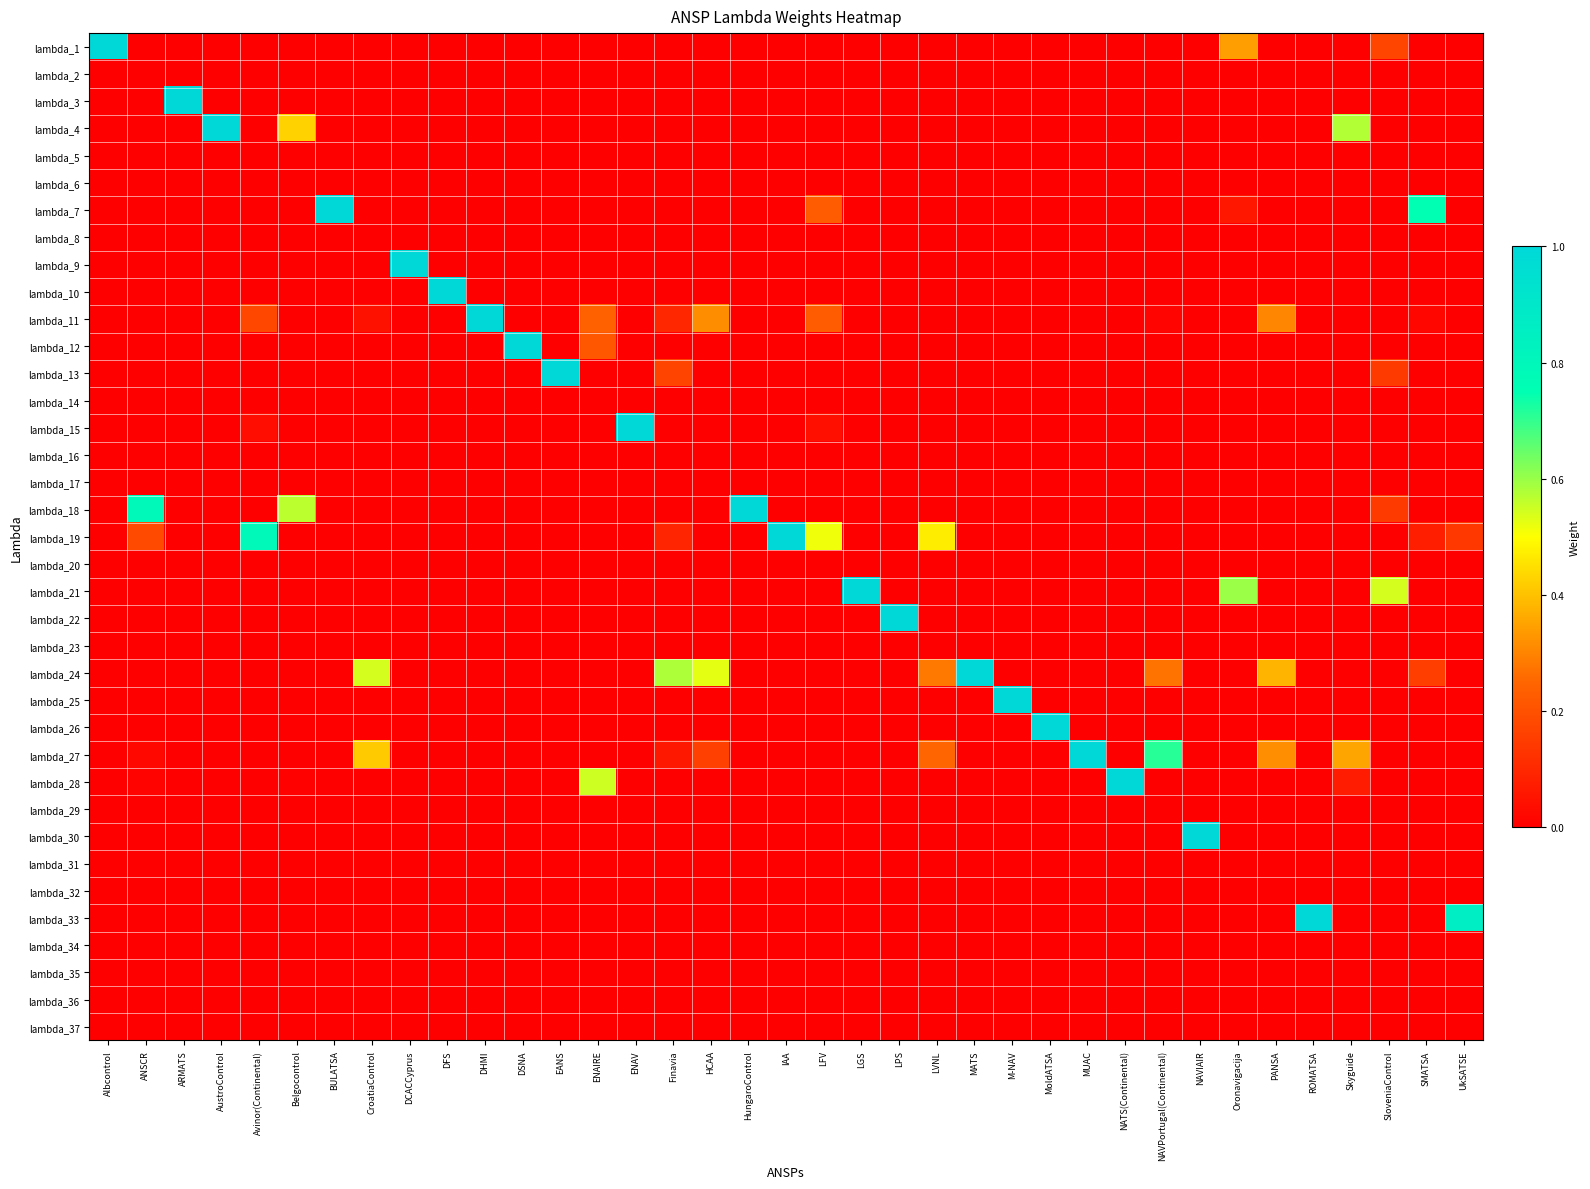

Reading right to left, transcribe all the data shown in this chart.

lambda_1: UkSATSE=0.0	SMATSA=0.0	SloveniaControl=0.2	Skyguide=0.0	ROMATSA=0.0	PANSA=0.0	Oronavigacija=0.3	NAVIAIR=0.0	NAVPortugal(Continental)=0.0	NATS(Continental)=0.0	MUAC=0.0	MoldATSA=0.0	M-NAV=0.0	MATS=0.0	LVNL=0.0	LPS=0.0	LGS=0.0	LFV=0.0	IAA=0.0	HungaroControl=0.0	HCAA=0.0	Finavia=0.0	ENAV=0.0	ENAIRE=0.0	EANS=0.0	DSNA=0.0	DHMI=0.0	DFS=0.0	DCACCyprus=0.0	CroatiaControl=0.0	BULATSA=0.0	Belgocontrol=0.0	Avinor(Continental)=0.0	AustroControl=0.0	ARMATS=0.0	ANSCR=0.0	Albcontrol=1.0
lambda_2: UkSATSE=0.0	SMATSA=0.0	SloveniaControl=0.0	Skyguide=0.0	ROMATSA=0.0	PANSA=0.0	Oronavigacija=0.0	NAVIAIR=0.0	NAVPortugal(Continental)=0.0	NATS(Continental)=0.0	MUAC=0.0	MoldATSA=0.0	M-NAV=0.0	MATS=0.0	LVNL=0.0	LPS=0.0	LGS=0.0	LFV=0.0	IAA=0.0	HungaroControl=0.0	HCAA=0.0	Finavia=0.0	ENAV=0.0	ENAIRE=0.0	EANS=0.0	DSNA=0.0	DHMI=0.0	DFS=0.0	DCACCyprus=0.0	CroatiaControl=0.0	BULATSA=0.0	Belgocontrol=0.0	Avinor(Continental)=0.0	AustroControl=0.0	ARMATS=0.0	ANSCR=0.0	Albcontrol=0.0
lambda_3: UkSATSE=0.0	SMATSA=0.0	SloveniaControl=0.0	Skyguide=0.0	ROMATSA=0.0	PANSA=0.0	Oronavigacija=0.0	NAVIAIR=0.0	NAVPortugal(Continental)=0.0	NATS(Continental)=0.0	MUAC=0.0	MoldATSA=0.0	M-NAV=0.0	MATS=0.0	LVNL=0.0	LPS=0.0	LGS=0.0	LFV=0.0	IAA=0.0	HungaroControl=0.0	HCAA=0.0	Finavia=0.0	ENAV=0.0	ENAIRE=0.0	EANS=0.0	DSNA=0.0	DHMI=0.0	DFS=0.0	DCACCyprus=0.0	CroatiaControl=0.0	BULATSA=0.0	Belgocontrol=0.0	Avinor(Continental)=0.0	AustroControl=0.0	ARMATS=1.0	ANSCR=0.0	Albcontrol=0.0
lambda_4: UkSATSE=0.0	SMATSA=0.0	SloveniaControl=0.0	Skyguide=0.6	ROMATSA=0.0	PANSA=0.0	Oronavigacija=0.0	NAVIAIR=0.0	NAVPortugal(Continental)=0.0	NATS(Continental)=0.0	MUAC=0.0	MoldATSA=0.0	M-NAV=0.0	MATS=0.0	LVNL=0.0	LPS=0.0	LGS=0.0	LFV=0.0	IAA=0.0	HungaroControl=0.0	HCAA=0.0	Finavia=0.0	ENAV=0.0	ENAIRE=0.0	EANS=0.0	DSNA=0.0	DHMI=0.0	DFS=0.0	DCACCyprus=0.0	CroatiaControl=0.0	BULATSA=0.0	Belgocontrol=0.4	Avinor(Continental)=0.0	AustroControl=1.0	ARMATS=0.0	ANSCR=0.0	Albcontrol=0.0
lambda_5: UkSATSE=0.0	SMATSA=0.0	SloveniaControl=0.0	Skyguide=0.0	ROMATSA=0.0	PANSA=0.0	Oronavigacija=0.0	NAVIAIR=0.0	NAVPortugal(Continental)=0.0	NATS(Continental)=0.0	MUAC=0.0	MoldATSA=0.0	M-NAV=0.0	MATS=0.0	LVNL=0.0	LPS=0.0	LGS=0.0	LFV=0.0	IAA=0.0	HungaroControl=0.0	HCAA=0.0	Finavia=0.0	ENAV=0.0	ENAIRE=0.0	EANS=0.0	DSNA=0.0	DHMI=0.0	DFS=0.0	DCACCyprus=0.0	CroatiaControl=0.0	BULATSA=0.0	Belgocontrol=0.0	Avinor(Continental)=0.0	AustroControl=0.0	ARMATS=0.0	ANSCR=0.0	Albcontrol=0.0
lambda_6: UkSATSE=0.0	SMATSA=0.0	SloveniaControl=0.0	Skyguide=0.0	ROMATSA=0.0	PANSA=0.0	Oronavigacija=0.0	NAVIAIR=0.0	NAVPortugal(Continental)=0.0	NATS(Continental)=0.0	MUAC=0.0	MoldATSA=0.0	M-NAV=0.0	MATS=0.0	LVNL=0.0	LPS=0.0	LGS=0.0	LFV=0.0	IAA=0.0	HungaroControl=0.0	HCAA=0.0	Finavia=0.0	ENAV=0.0	ENAIRE=0.0	EANS=0.0	DSNA=0.0	DHMI=0.0	DFS=0.0	DCACCyprus=0.0	CroatiaControl=0.0	BULATSA=0.0	Belgocontrol=0.0	Avinor(Continental)=0.0	AustroControl=0.0	ARMATS=0.0	ANSCR=0.0	Albcontrol=0.0
lambda_7: UkSATSE=0.0	SMATSA=0.8	SloveniaControl=0.0	Skyguide=0.0	ROMATSA=0.0	PANSA=0.0	Oronavigacija=0.1	NAVIAIR=0.0	NAVPortugal(Continental)=0.0	NATS(Continental)=0.0	MUAC=0.0	MoldATSA=0.0	M-NAV=0.0	MATS=0.0	LVNL=0.0	LPS=0.0	LGS=0.0	LFV=0.2	IAA=0.0	HungaroControl=0.0	HCAA=0.0	Finavia=0.0	ENAV=0.0	ENAIRE=0.0	EANS=0.0	DSNA=0.0	DHMI=0.0	DFS=0.0	DCACCyprus=0.0	CroatiaControl=0.0	BULATSA=1.0	Belgocontrol=0.0	Avinor(Continental)=0.0	AustroControl=0.0	ARMATS=0.0	ANSCR=0.0	Albcontrol=0.0
lambda_8: UkSATSE=0.0	SMATSA=0.0	SloveniaControl=0.0	Skyguide=0.0	ROMATSA=0.0	PANSA=0.0	Oronavigacija=0.0	NAVIAIR=0.0	NAVPortugal(Continental)=0.0	NATS(Continental)=0.0	MUAC=0.0	MoldATSA=0.0	M-NAV=0.0	MATS=0.0	LVNL=0.0	LPS=0.0	LGS=0.0	LFV=0.0	IAA=0.0	HungaroControl=0.0	HCAA=0.0	Finavia=0.0	ENAV=0.0	ENAIRE=0.0	EANS=0.0	DSNA=0.0	DHMI=0.0	DFS=0.0	DCACCyprus=0.0	CroatiaControl=0.0	BULATSA=0.0	Belgocontrol=0.0	Avinor(Continental)=0.0	AustroControl=0.0	ARMATS=0.0	ANSCR=0.0	Albcontrol=0.0
lambda_9: UkSATSE=0.0	SMATSA=0.0	SloveniaControl=0.0	Skyguide=0.0	ROMATSA=0.0	PANSA=0.0	Oronavigacija=0.0	NAVIAIR=0.0	NAVPortugal(Continental)=0.0	NATS(Continental)=0.0	MUAC=0.0	MoldATSA=0.0	M-NAV=0.0	MATS=0.0	LVNL=0.0	LPS=0.0	LGS=0.0	LFV=0.0	IAA=0.0	HungaroControl=0.0	HCAA=0.0	Finavia=0.0	ENAV=0.0	ENAIRE=0.0	EANS=0.0	DSNA=0.0	DHMI=0.0	DFS=0.0	DCACCyprus=1.0	CroatiaControl=0.0	BULATSA=0.0	Belgocontrol=0.0	Avinor(Continental)=0.0	AustroControl=0.0	ARMATS=0.0	ANSCR=0.0	Albcontrol=0.0
lambda_10: UkSATSE=0.0	SMATSA=0.0	SloveniaControl=0.0	Skyguide=0.0	ROMATSA=0.0	PANSA=0.0	Oronavigacija=0.0	NAVIAIR=0.0	NAVPortugal(Continental)=0.0	NATS(Continental)=0.0	MUAC=0.0	MoldATSA=0.0	M-NAV=0.0	MATS=0.0	LVNL=0.0	LPS=0.0	LGS=0.0	LFV=0.0	IAA=0.0	HungaroControl=0.0	HCAA=0.0	Finavia=0.0	ENAV=0.0	ENAIRE=0.0	EANS=0.0	DSNA=0.0	DHMI=0.0	DFS=1.0	DCACCyprus=0.0	CroatiaControl=0.0	BULATSA=0.0	Belgocontrol=0.0	Avinor(Continental)=0.0	AustroControl=0.0	ARMATS=0.0	ANSCR=0.0	Albcontrol=0.0
lambda_11: UkSATSE=0.0	SMATSA=0.0	SloveniaControl=0.0	Skyguide=0.0	ROMATSA=0.0	PANSA=0.3	Oronavigacija=0.0	NAVIAIR=0.0	NAVPortugal(Continental)=0.0	NATS(Continental)=0.0	MUAC=0.0	MoldATSA=0.0	M-NAV=0.0	MATS=0.0	LVNL=0.0	LPS=0.0	LGS=0.0	LFV=0.2	IAA=0.0	HungaroControl=0.0	HCAA=0.3	Finavia=0.1	ENAV=0.0	ENAIRE=0.2	EANS=0.0	DSNA=0.0	DHMI=1.0	DFS=0.0	DCACCyprus=0.0	CroatiaControl=0.0	BULATSA=0.0	Belgocontrol=0.0	Avinor(Continental)=0.2	AustroControl=0.0	ARMATS=0.0	ANSCR=0.0	Albcontrol=0.0
lambda_12: UkSATSE=0.0	SMATSA=0.0	SloveniaControl=0.0	Skyguide=0.0	ROMATSA=0.0	PANSA=0.0	Oronavigacija=0.0	NAVIAIR=0.0	NAVPortugal(Continental)=0.0	NATS(Continental)=0.0	MUAC=0.0	MoldATSA=0.0	M-NAV=0.0	MATS=0.0	LVNL=0.0	LPS=0.0	LGS=0.0	LFV=0.0	IAA=0.0	HungaroControl=0.0	HCAA=0.0	Finavia=0.0	ENAV=0.0	ENAIRE=0.2	EANS=0.0	DSNA=1.0	DHMI=0.0	DFS=0.0	DCACCyprus=0.0	CroatiaControl=0.0	BULATSA=0.0	Belgocontrol=0.0	Avinor(Continental)=0.0	AustroControl=0.0	ARMATS=0.0	ANSCR=0.0	Albcontrol=0.0
lambda_13: UkSATSE=0.0	SMATSA=0.0	SloveniaControl=0.1	Skyguide=0.0	ROMATSA=0.0	PANSA=0.0	Oronavigacija=0.0	NAVIAIR=0.0	NAVPortugal(Continental)=0.0	NATS(Continental)=0.0	MUAC=0.0	MoldATSA=0.0	M-NAV=0.0	MATS=0.0	LVNL=0.0	LPS=0.0	LGS=0.0	LFV=0.0	IAA=0.0	HungaroControl=0.0	HCAA=0.0	Finavia=0.2	ENAV=0.0	ENAIRE=0.0	EANS=1.0	DSNA=0.0	DHMI=0.0	DFS=0.0	DCACCyprus=0.0	CroatiaControl=0.0	BULATSA=0.0	Belgocontrol=0.0	Avinor(Continental)=0.0	AustroControl=0.0	ARMATS=0.0	ANSCR=0.0	Albcontrol=0.0
lambda_14: UkSATSE=0.0	SMATSA=0.0	SloveniaControl=0.0	Skyguide=0.0	ROMATSA=0.0	PANSA=0.0	Oronavigacija=0.0	NAVIAIR=0.0	NAVPortugal(Continental)=0.0	NATS(Continental)=0.0	MUAC=0.0	MoldATSA=0.0	M-NAV=0.0	MATS=0.0	LVNL=0.0	LPS=0.0	LGS=0.0	LFV=0.0	IAA=0.0	HungaroControl=0.0	HCAA=0.0	Finavia=0.0	ENAV=0.0	ENAIRE=0.0	EANS=0.0	DSNA=0.0	DHMI=0.0	DFS=0.0	DCACCyprus=0.0	CroatiaControl=0.0	BULATSA=0.0	Belgocontrol=0.0	Avinor(Continental)=0.0	AustroControl=0.0	ARMATS=0.0	ANSCR=0.0	Albcontrol=0.0
lambda_15: UkSATSE=0.0	SMATSA=0.0	SloveniaControl=0.0	Skyguide=0.0	ROMATSA=0.0	PANSA=0.0	Oronavigacija=0.0	NAVIAIR=0.0	NAVPortugal(Continental)=0.0	NATS(Continental)=0.0	MUAC=0.0	MoldATSA=0.0	M-NAV=0.0	MATS=0.0	LVNL=0.0	LPS=0.0	LGS=0.0	LFV=0.0	IAA=0.0	HungaroControl=0.0	HCAA=0.0	Finavia=0.0	ENAV=1.0	ENAIRE=0.0	EANS=0.0	DSNA=0.0	DHMI=0.0	DFS=0.0	DCACCyprus=0.0	CroatiaControl=0.0	BULATSA=0.0	Belgocontrol=0.0	Avinor(Continental)=0.0	AustroControl=0.0	ARMATS=0.0	ANSCR=0.0	Albcontrol=0.0
lambda_16: UkSATSE=0.0	SMATSA=0.0	SloveniaControl=0.0	Skyguide=0.0	ROMATSA=0.0	PANSA=0.0	Oronavigacija=0.0	NAVIAIR=0.0	NAVPortugal(Continental)=0.0	NATS(Continental)=0.0	MUAC=0.0	MoldATSA=0.0	M-NAV=0.0	MATS=0.0	LVNL=0.0	LPS=0.0	LGS=0.0	LFV=0.0	IAA=0.0	HungaroControl=0.0	HCAA=0.0	Finavia=0.0	ENAV=0.0	ENAIRE=0.0	EANS=0.0	DSNA=0.0	DHMI=0.0	DFS=0.0	DCACCyprus=0.0	CroatiaControl=0.0	BULATSA=0.0	Belgocontrol=0.0	Avinor(Continental)=0.0	AustroControl=0.0	ARMATS=0.0	ANSCR=0.0	Albcontrol=0.0
lambda_17: UkSATSE=0.0	SMATSA=0.0	SloveniaControl=0.0	Skyguide=0.0	ROMATSA=0.0	PANSA=0.0	Oronavigacija=0.0	NAVIAIR=0.0	NAVPortugal(Continental)=0.0	NATS(Continental)=0.0	MUAC=0.0	MoldATSA=0.0	M-NAV=0.0	MATS=0.0	LVNL=0.0	LPS=0.0	LGS=0.0	LFV=0.0	IAA=0.0	HungaroControl=0.0	HCAA=0.0	Finavia=0.0	ENAV=0.0	ENAIRE=0.0	EANS=0.0	DSNA=0.0	DHMI=0.0	DFS=0.0	DCACCyprus=0.0	CroatiaControl=0.0	BULATSA=0.0	Belgocontrol=0.0	Avinor(Continental)=0.0	AustroControl=0.0	ARMATS=0.0	ANSCR=0.0	Albcontrol=0.0
lambda_18: UkSATSE=0.0	SMATSA=0.0	SloveniaControl=0.1	Skyguide=0.0	ROMATSA=0.0	PANSA=0.0	Oronavigacija=0.0	NAVIAIR=0.0	NAVPortugal(Continental)=0.0	NATS(Continental)=0.0	MUAC=0.0	MoldATSA=0.0	M-NAV=0.0	MATS=0.0	LVNL=0.0	LPS=0.0	LGS=0.0	LFV=0.0	IAA=0.0	HungaroControl=1.0	HCAA=0.0	Finavia=0.0	ENAV=0.0	ENAIRE=0.0	EANS=0.0	DSNA=0.0	DHMI=0.0	DFS=0.0	DCACCyprus=0.0	CroatiaControl=0.0	BULATSA=0.0	Belgocontrol=0.6	Avinor(Continental)=0.0	AustroControl=0.0	ARMATS=0.0	ANSCR=0.8	Albcontrol=0.0
lambda_19: UkSATSE=0.1	SMATSA=0.1	SloveniaControl=0.0	Skyguide=0.0	ROMATSA=0.0	PANSA=0.0	Oronavigacija=0.0	NAVIAIR=0.0	NAVPortugal(Continental)=0.0	NATS(Continental)=0.0	MUAC=0.0	MoldATSA=0.0	M-NAV=0.0	MATS=0.0	LVNL=0.5	LPS=0.0	LGS=0.0	LFV=0.5	IAA=1.0	HungaroControl=0.0	HCAA=0.0	Finavia=0.1	ENAV=0.0	ENAIRE=0.0	EANS=0.0	DSNA=0.0	DHMI=0.0	DFS=0.0	DCACCyprus=0.0	CroatiaControl=0.0	BULATSA=0.0	Belgocontrol=0.0	Avinor(Continental)=0.8	AustroControl=0.0	ARMATS=0.0	ANSCR=0.2	Albcontrol=0.0
lambda_20: UkSATSE=0.0	SMATSA=0.0	SloveniaControl=0.0	Skyguide=0.0	ROMATSA=0.0	PANSA=0.0	Oronavigacija=0.0	NAVIAIR=0.0	NAVPortugal(Continental)=0.0	NATS(Continental)=0.0	MUAC=0.0	MoldATSA=0.0	M-NAV=0.0	MATS=0.0	LVNL=0.0	LPS=0.0	LGS=0.0	LFV=0.0	IAA=0.0	HungaroControl=0.0	HCAA=0.0	Finavia=0.0	ENAV=0.0	ENAIRE=0.0	EANS=0.0	DSNA=0.0	DHMI=0.0	DFS=0.0	DCACCyprus=0.0	CroatiaControl=0.0	BULATSA=0.0	Belgocontrol=0.0	Avinor(Continental)=0.0	AustroControl=0.0	ARMATS=0.0	ANSCR=0.0	Albcontrol=0.0
lambda_21: UkSATSE=0.0	SMATSA=0.0	SloveniaControl=0.5	Skyguide=0.0	ROMATSA=0.0	PANSA=0.0	Oronavigacija=0.6	NAVIAIR=0.0	NAVPortugal(Continental)=0.0	NATS(Continental)=0.0	MUAC=0.0	MoldATSA=0.0	M-NAV=0.0	MATS=0.0	LVNL=0.0	LPS=0.0	LGS=1.0	LFV=0.0	IAA=0.0	HungaroControl=0.0	HCAA=0.0	Finavia=0.0	ENAV=0.0	ENAIRE=0.0	EANS=0.0	DSNA=0.0	DHMI=0.0	DFS=0.0	DCACCyprus=0.0	CroatiaControl=0.0	BULATSA=0.0	Belgocontrol=0.0	Avinor(Continental)=0.0	AustroControl=0.0	ARMATS=0.0	ANSCR=0.0	Albcontrol=0.0
lambda_22: UkSATSE=0.0	SMATSA=0.0	SloveniaControl=0.0	Skyguide=0.0	ROMATSA=0.0	PANSA=0.0	Oronavigacija=0.0	NAVIAIR=0.0	NAVPortugal(Continental)=0.0	NATS(Continental)=0.0	MUAC=0.0	MoldATSA=0.0	M-NAV=0.0	MATS=0.0	LVNL=0.0	LPS=1.0	LGS=0.0	LFV=0.0	IAA=0.0	HungaroControl=0.0	HCAA=0.0	Finavia=0.0	ENAV=0.0	ENAIRE=0.0	EANS=0.0	DSNA=0.0	DHMI=0.0	DFS=0.0	DCACCyprus=0.0	CroatiaControl=0.0	BULATSA=0.0	Belgocontrol=0.0	Avinor(Continental)=0.0	AustroControl=0.0	ARMATS=0.0	ANSCR=0.0	Albcontrol=0.0
lambda_23: UkSATSE=0.0	SMATSA=0.0	SloveniaControl=0.0	Skyguide=0.0	ROMATSA=0.0	PANSA=0.0	Oronavigacija=0.0	NAVIAIR=0.0	NAVPortugal(Continental)=0.0	NATS(Continental)=0.0	MUAC=0.0	MoldATSA=0.0	M-NAV=0.0	MATS=0.0	LVNL=0.0	LPS=0.0	LGS=0.0	LFV=0.0	IAA=0.0	HungaroControl=0.0	HCAA=0.0	Finavia=0.0	ENAV=0.0	ENAIRE=0.0	EANS=0.0	DSNA=0.0	DHMI=0.0	DFS=0.0	DCACCyprus=0.0	CroatiaControl=0.0	BULATSA=0.0	Belgocontrol=0.0	Avinor(Continental)=0.0	AustroControl=0.0	ARMATS=0.0	ANSCR=0.0	Albcontrol=0.0
lambda_24: UkSATSE=0.0	SMATSA=0.2	SloveniaControl=0.0	Skyguide=0.0	ROMATSA=0.0	PANSA=0.4	Oronavigacija=0.0	NAVIAIR=0.0	NAVPortugal(Continental)=0.3	NATS(Continental)=0.0	MUAC=0.0	MoldATSA=0.0	M-NAV=0.0	MATS=1.0	LVNL=0.3	LPS=0.0	LGS=0.0	LFV=0.0	IAA=0.0	HungaroControl=0.0	HCAA=0.5	Finavia=0.6	ENAV=0.0	ENAIRE=0.0	EANS=0.0	DSNA=0.0	DHMI=0.0	DFS=0.0	DCACCyprus=0.0	CroatiaControl=0.5	BULATSA=0.0	Belgocontrol=0.0	Avinor(Continental)=0.0	AustroControl=0.0	ARMATS=0.0	ANSCR=0.0	Albcontrol=0.0
lambda_25: UkSATSE=0.0	SMATSA=0.0	SloveniaControl=0.0	Skyguide=0.0	ROMATSA=0.0	PANSA=0.0	Oronavigacija=0.0	NAVIAIR=0.0	NAVPortugal(Continental)=0.0	NATS(Continental)=0.0	MUAC=0.0	MoldATSA=0.0	M-NAV=1.0	MATS=0.0	LVNL=0.0	LPS=0.0	LGS=0.0	LFV=0.0	IAA=0.0	HungaroControl=0.0	HCAA=0.0	Finavia=0.0	ENAV=0.0	ENAIRE=0.0	EANS=0.0	DSNA=0.0	DHMI=0.0	DFS=0.0	DCACCyprus=0.0	CroatiaControl=0.0	BULATSA=0.0	Belgocontrol=0.0	Avinor(Continental)=0.0	AustroControl=0.0	ARMATS=0.0	ANSCR=0.0	Albcontrol=0.0
lambda_26: UkSATSE=0.0	SMATSA=0.0	SloveniaControl=0.0	Skyguide=0.0	ROMATSA=0.0	PANSA=0.0	Oronavigacija=0.0	NAVIAIR=0.0	NAVPortugal(Continental)=0.0	NATS(Continental)=0.0	MUAC=0.0	MoldATSA=1.0	M-NAV=0.0	MATS=0.0	LVNL=0.0	LPS=0.0	LGS=0.0	LFV=0.0	IAA=0.0	HungaroControl=0.0	HCAA=0.0	Finavia=0.0	ENAV=0.0	ENAIRE=0.0	EANS=0.0	DSNA=0.0	DHMI=0.0	DFS=0.0	DCACCyprus=0.0	CroatiaControl=0.0	BULATSA=0.0	Belgocontrol=0.0	Avinor(Continental)=0.0	AustroControl=0.0	ARMATS=0.0	ANSCR=0.0	Albcontrol=0.0
lambda_27: UkSATSE=0.0	SMATSA=0.0	SloveniaControl=0.0	Skyguide=0.4	ROMATSA=0.0	PANSA=0.3	Oronavigacija=0.0	NAVIAIR=0.0	NAVPortugal(Continental)=0.7	NATS(Continental)=0.0	MUAC=1.0	MoldATSA=0.0	M-NAV=0.0	MATS=0.0	LVNL=0.2	LPS=0.0	LGS=0.0	LFV=0.0	IAA=0.0	HungaroControl=0.0	HCAA=0.2	Finavia=0.1	ENAV=0.0	ENAIRE=0.0	EANS=0.0	DSNA=0.0	DHMI=0.0	DFS=0.0	DCACCyprus=0.0	CroatiaControl=0.4	BULATSA=0.0	Belgocontrol=0.0	Avinor(Continental)=0.0	AustroControl=0.0	ARMATS=0.0	ANSCR=0.0	Albcontrol=0.0
lambda_28: UkSATSE=0.0	SMATSA=0.0	SloveniaControl=0.0	Skyguide=0.1	ROMATSA=0.0	PANSA=0.0	Oronavigacija=0.0	NAVIAIR=0.0	NAVPortugal(Continental)=0.0	NATS(Continental)=1.0	MUAC=0.0	MoldATSA=0.0	M-NAV=0.0	MATS=0.0	LVNL=0.0	LPS=0.0	LGS=0.0	LFV=0.0	IAA=0.0	HungaroControl=0.0	HCAA=0.0	Finavia=0.0	ENAV=0.0	ENAIRE=0.5	EANS=0.0	DSNA=0.0	DHMI=0.0	DFS=0.0	DCACCyprus=0.0	CroatiaControl=0.0	BULATSA=0.0	Belgocontrol=0.0	Avinor(Continental)=0.0	AustroControl=0.0	ARMATS=0.0	ANSCR=0.0	Albcontrol=0.0
lambda_29: UkSATSE=0.0	SMATSA=0.0	SloveniaControl=0.0	Skyguide=0.0	ROMATSA=0.0	PANSA=0.0	Oronavigacija=0.0	NAVIAIR=0.0	NAVPortugal(Continental)=0.0	NATS(Continental)=0.0	MUAC=0.0	MoldATSA=0.0	M-NAV=0.0	MATS=0.0	LVNL=0.0	LPS=0.0	LGS=0.0	LFV=0.0	IAA=0.0	HungaroControl=0.0	HCAA=0.0	Finavia=0.0	ENAV=0.0	ENAIRE=0.0	EANS=0.0	DSNA=0.0	DHMI=0.0	DFS=0.0	DCACCyprus=0.0	CroatiaControl=0.0	BULATSA=0.0	Belgocontrol=0.0	Avinor(Continental)=0.0	AustroControl=0.0	ARMATS=0.0	ANSCR=0.0	Albcontrol=0.0
lambda_30: UkSATSE=0.0	SMATSA=0.0	SloveniaControl=0.0	Skyguide=0.0	ROMATSA=0.0	PANSA=0.0	Oronavigacija=0.0	NAVIAIR=1.0	NAVPortugal(Continental)=0.0	NATS(Continental)=0.0	MUAC=0.0	MoldATSA=0.0	M-NAV=0.0	MATS=0.0	LVNL=0.0	LPS=0.0	LGS=0.0	LFV=0.0	IAA=0.0	HungaroControl=0.0	HCAA=0.0	Finavia=0.0	ENAV=0.0	ENAIRE=0.0	EANS=0.0	DSNA=0.0	DHMI=0.0	DFS=0.0	DCACCyprus=0.0	CroatiaControl=0.0	BULATSA=0.0	Belgocontrol=0.0	Avinor(Continental)=0.0	AustroControl=0.0	ARMATS=0.0	ANSCR=0.0	Albcontrol=0.0
lambda_31: UkSATSE=0.0	SMATSA=0.0	SloveniaControl=0.0	Skyguide=0.0	ROMATSA=0.0	PANSA=0.0	Oronavigacija=0.0	NAVIAIR=0.0	NAVPortugal(Continental)=0.0	NATS(Continental)=0.0	MUAC=0.0	MoldATSA=0.0	M-NAV=0.0	MATS=0.0	LVNL=0.0	LPS=0.0	LGS=0.0	LFV=0.0	IAA=0.0	HungaroControl=0.0	HCAA=0.0	Finavia=0.0	ENAV=0.0	ENAIRE=0.0	EANS=0.0	DSNA=0.0	DHMI=0.0	DFS=0.0	DCACCyprus=0.0	CroatiaControl=0.0	BULATSA=0.0	Belgocontrol=0.0	Avinor(Continental)=0.0	AustroControl=0.0	ARMATS=0.0	ANSCR=0.0	Albcontrol=0.0
lambda_32: UkSATSE=0.0	SMATSA=0.0	SloveniaControl=0.0	Skyguide=0.0	ROMATSA=0.0	PANSA=0.0	Oronavigacija=0.0	NAVIAIR=0.0	NAVPortugal(Continental)=0.0	NATS(Continental)=0.0	MUAC=0.0	MoldATSA=0.0	M-NAV=0.0	MATS=0.0	LVNL=0.0	LPS=0.0	LGS=0.0	LFV=0.0	IAA=0.0	HungaroControl=0.0	HCAA=0.0	Finavia=0.0	ENAV=0.0	ENAIRE=0.0	EANS=0.0	DSNA=0.0	DHMI=0.0	DFS=0.0	DCACCyprus=0.0	CroatiaControl=0.0	BULATSA=0.0	Belgocontrol=0.0	Avinor(Continental)=0.0	AustroControl=0.0	ARMATS=0.0	ANSCR=0.0	Albcontrol=0.0
lambda_33: UkSATSE=0.9	SMATSA=0.0	SloveniaControl=0.0	Skyguide=0.0	ROMATSA=1.0	PANSA=0.0	Oronavigacija=0.0	NAVIAIR=0.0	NAVPortugal(Continental)=0.0	NATS(Continental)=0.0	MUAC=0.0	MoldATSA=0.0	M-NAV=0.0	MATS=0.0	LVNL=0.0	LPS=0.0	LGS=0.0	LFV=0.0	IAA=0.0	HungaroControl=0.0	HCAA=0.0	Finavia=0.0	ENAV=0.0	ENAIRE=0.0	EANS=0.0	DSNA=0.0	DHMI=0.0	DFS=0.0	DCACCyprus=0.0	CroatiaControl=0.0	BULATSA=0.0	Belgocontrol=0.0	Avinor(Continental)=0.0	AustroControl=0.0	ARMATS=0.0	ANSCR=0.0	Albcontrol=0.0
lambda_34: UkSATSE=0.0	SMATSA=0.0	SloveniaControl=0.0	Skyguide=0.0	ROMATSA=0.0	PANSA=0.0	Oronavigacija=0.0	NAVIAIR=0.0	NAVPortugal(Continental)=0.0	NATS(Continental)=0.0	MUAC=0.0	MoldATSA=0.0	M-NAV=0.0	MATS=0.0	LVNL=0.0	LPS=0.0	LGS=0.0	LFV=0.0	IAA=0.0	HungaroControl=0.0	HCAA=0.0	Finavia=0.0	ENAV=0.0	ENAIRE=0.0	EANS=0.0	DSNA=0.0	DHMI=0.0	DFS=0.0	DCACCyprus=0.0	CroatiaControl=0.0	BULATSA=0.0	Belgocontrol=0.0	Avinor(Continental)=0.0	AustroControl=0.0	ARMATS=0.0	ANSCR=0.0	Albcontrol=0.0
lambda_35: UkSATSE=0.0	SMATSA=0.0	SloveniaControl=0.0	Skyguide=0.0	ROMATSA=0.0	PANSA=0.0	Oronavigacija=0.0	NAVIAIR=0.0	NAVPortugal(Continental)=0.0	NATS(Continental)=0.0	MUAC=0.0	MoldATSA=0.0	M-NAV=0.0	MATS=0.0	LVNL=0.0	LPS=0.0	LGS=0.0	LFV=0.0	IAA=0.0	HungaroControl=0.0	HCAA=0.0	Finavia=0.0	ENAV=0.0	ENAIRE=0.0	EANS=0.0	DSNA=0.0	DHMI=0.0	DFS=0.0	DCACCyprus=0.0	CroatiaControl=0.0	BULATSA=0.0	Belgocontrol=0.0	Avinor(Continental)=0.0	AustroControl=0.0	ARMATS=0.0	ANSCR=0.0	Albcontrol=0.0
lambda_36: UkSATSE=0.0	SMATSA=0.0	SloveniaControl=0.0	Skyguide=0.0	ROMATSA=0.0	PANSA=0.0	Oronavigacija=0.0	NAVIAIR=0.0	NAVPortugal(Continental)=0.0	NATS(Continental)=0.0	MUAC=0.0	MoldATSA=0.0	M-NAV=0.0	MATS=0.0	LVNL=0.0	LPS=0.0	LGS=0.0	LFV=0.0	IAA=0.0	HungaroControl=0.0	HCAA=0.0	Finavia=0.0	ENAV=0.0	ENAIRE=0.0	EANS=0.0	DSNA=0.0	DHMI=0.0	DFS=0.0	DCACCyprus=0.0	CroatiaControl=0.0	BULATSA=0.0	Belgocontrol=0.0	Avinor(Continental)=0.0	AustroControl=0.0	ARMATS=0.0	ANSCR=0.0	Albcontrol=0.0
lambda_37: UkSATSE=0.0	SMATSA=0.0	SloveniaControl=0.0	Skyguide=0.0	ROMATSA=0.0	PANSA=0.0	Oronavigacija=0.0	NAVIAIR=0.0	NAVPortugal(Continental)=0.0	NATS(Continental)=0.0	MUAC=0.0	MoldATSA=0.0	M-NAV=0.0	MATS=0.0	LVNL=0.0	LPS=0.0	LGS=0.0	LFV=0.0	IAA=0.0	HungaroControl=0.0	HCAA=0.0	Finavia=0.0	ENAV=0.0	ENAIRE=0.0	EANS=0.0	DSNA=0.0	DHMI=0.0	DFS=0.0	DCACCyprus=0.0	CroatiaControl=0.0	BULATSA=0.0	Belgocontrol=0.0	Avinor(Continental)=0.0	AustroControl=0.0	ARMATS=0.0	ANSCR=0.0	Albcontrol=0.0